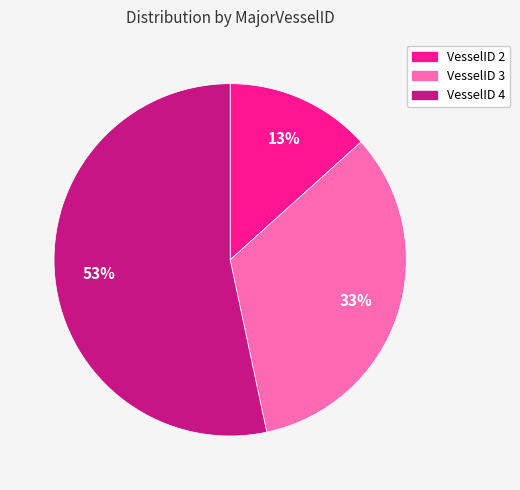

The VesselID 2 slice represents 13% of the pie. True or false?

True